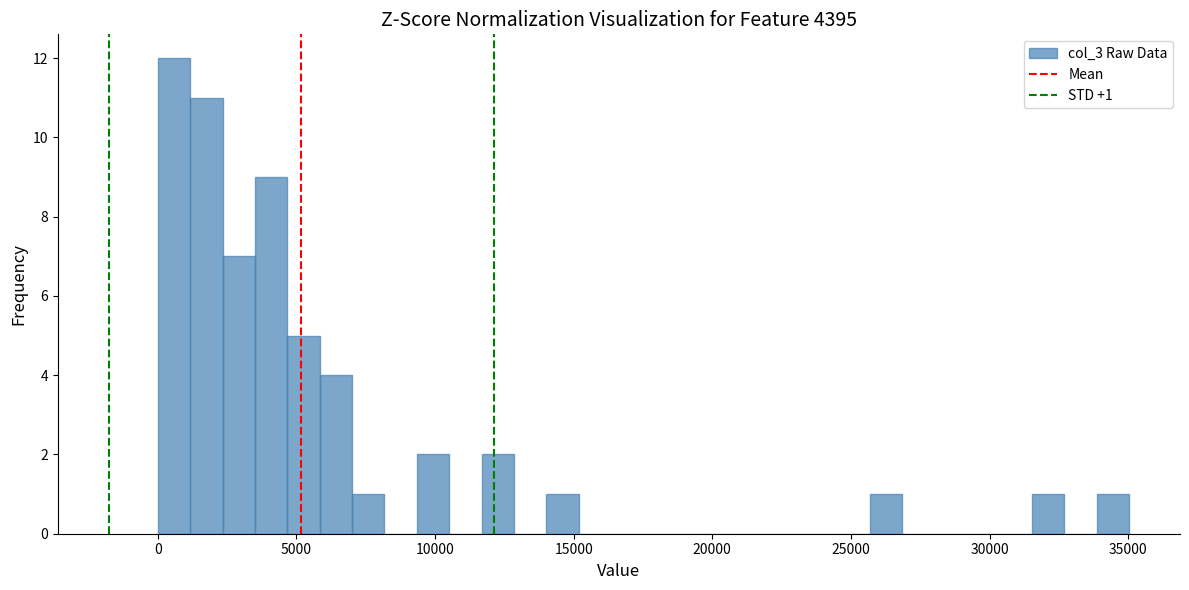

Read against the x-axis, roughly where is the centre of the tallest bar?

500